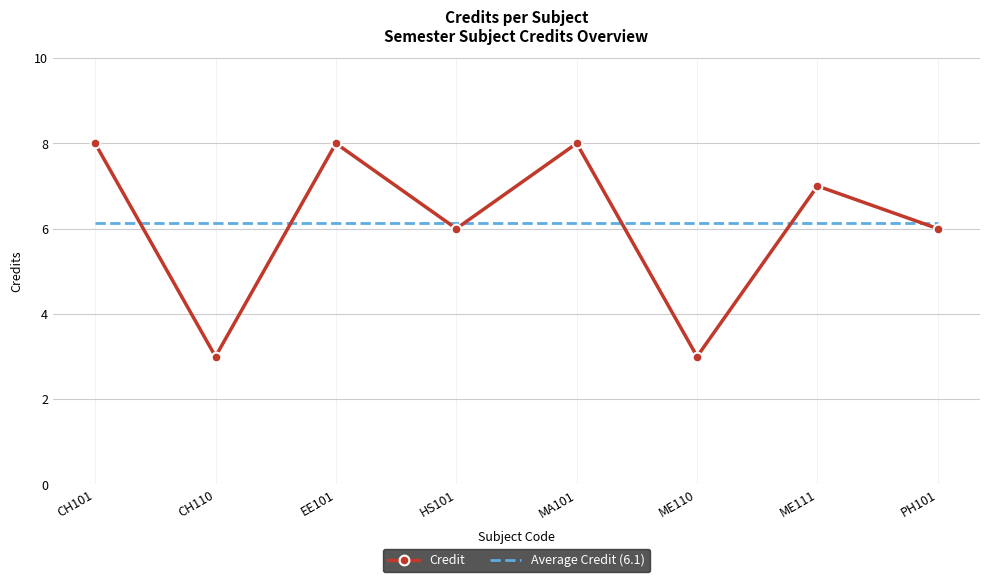

What is the minimum value for Average Credit (6.1)?

6.1